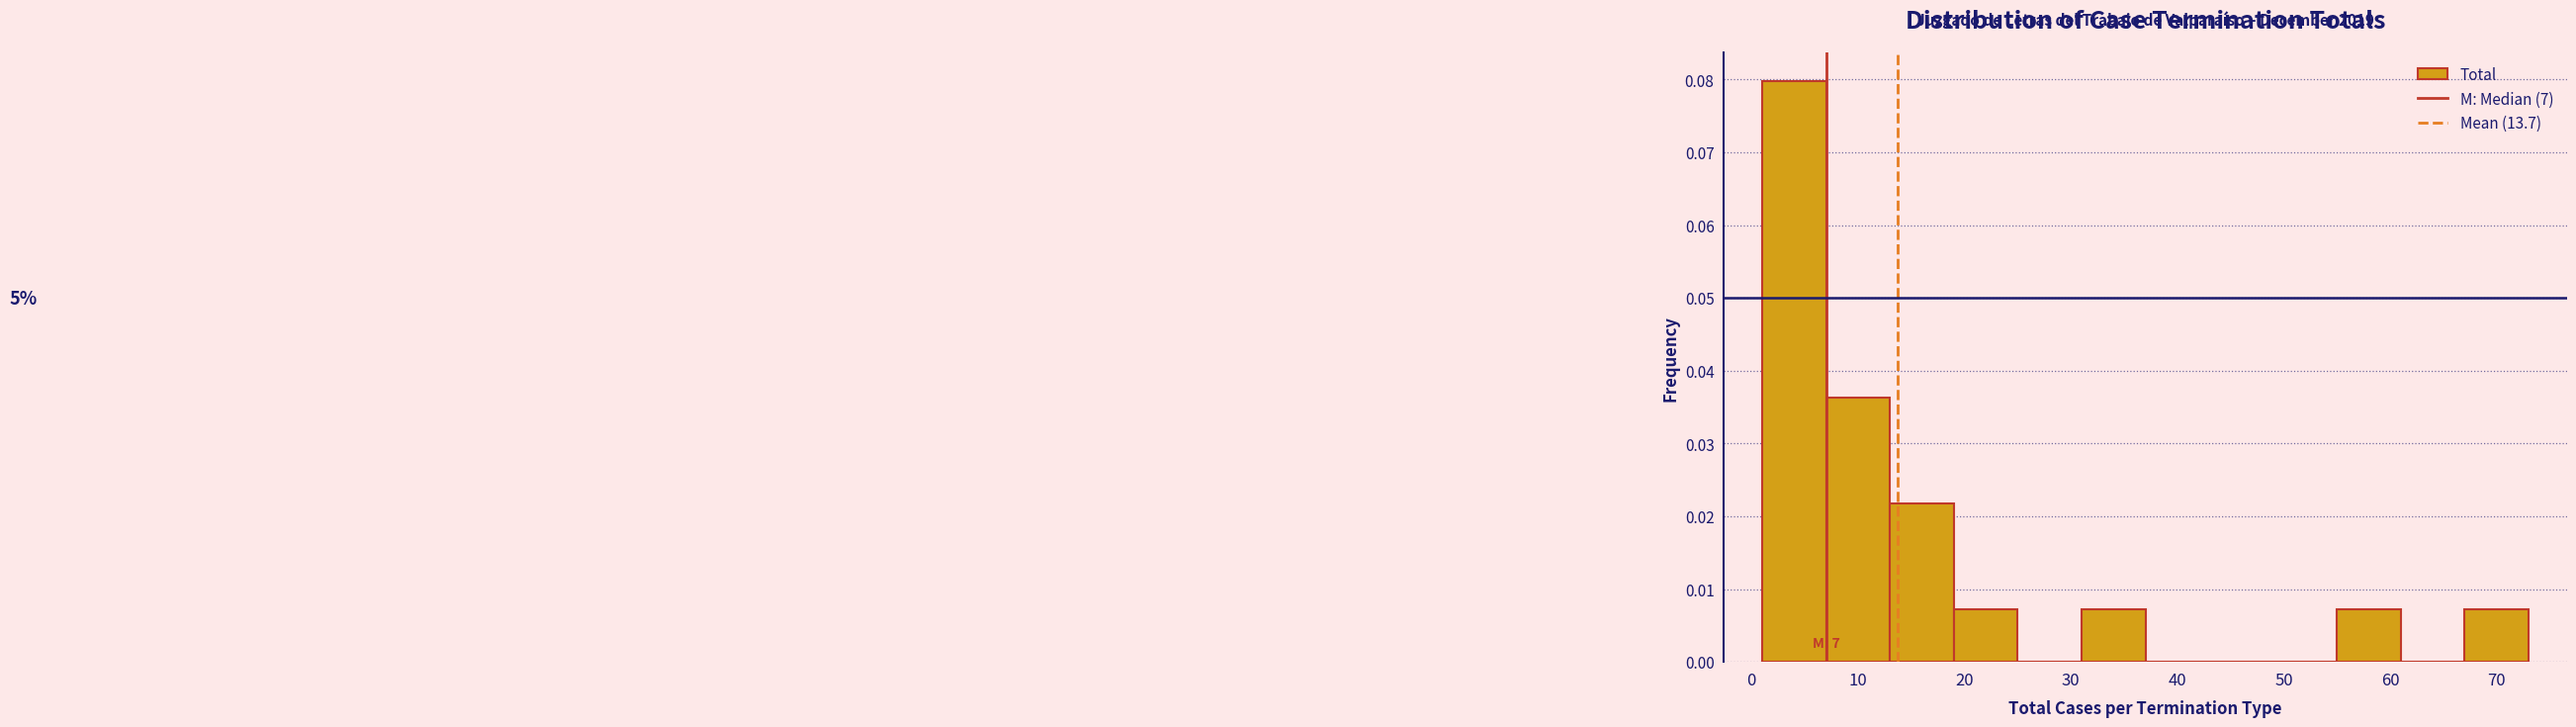

Which range on the x-axis has the tallest bar?

1 to 7